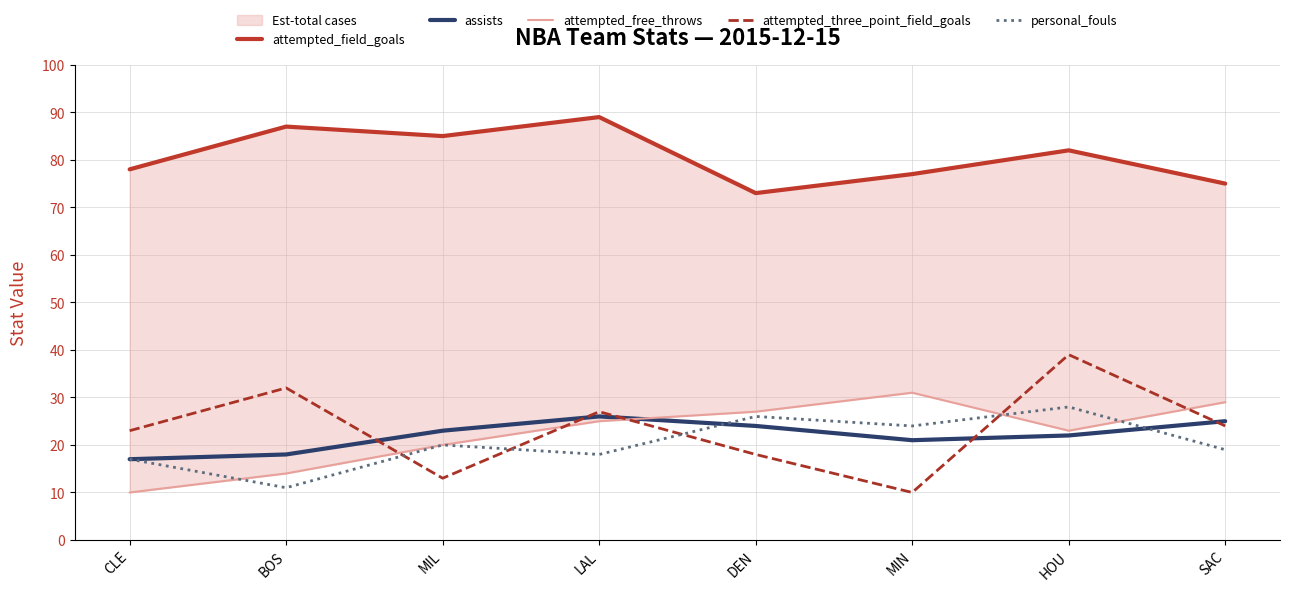

The attempted_field_goals series shows 87 at BOS. True or false?

True